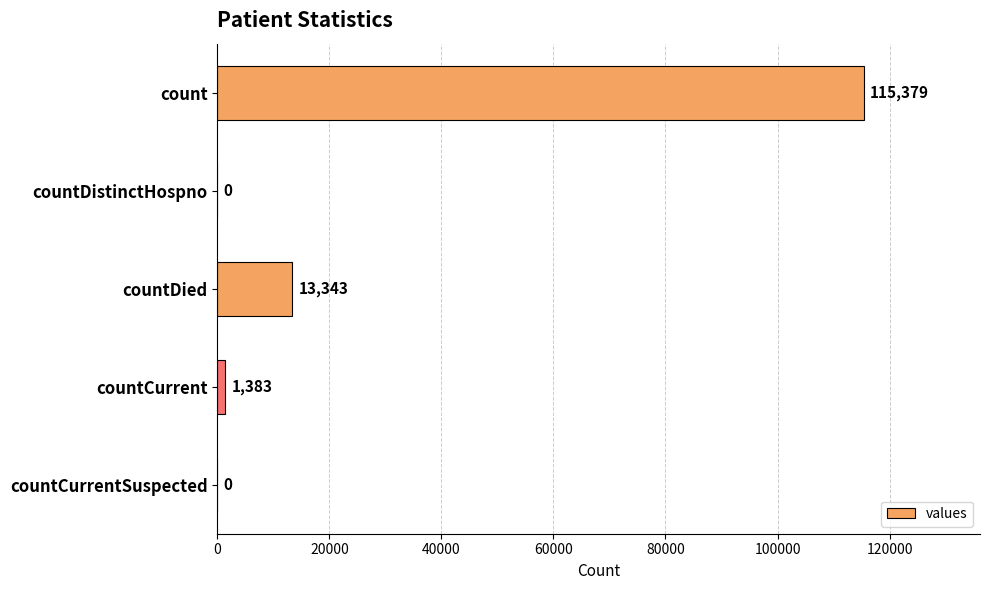

Is it true that the value at countDistinctHospno is -62872?

False